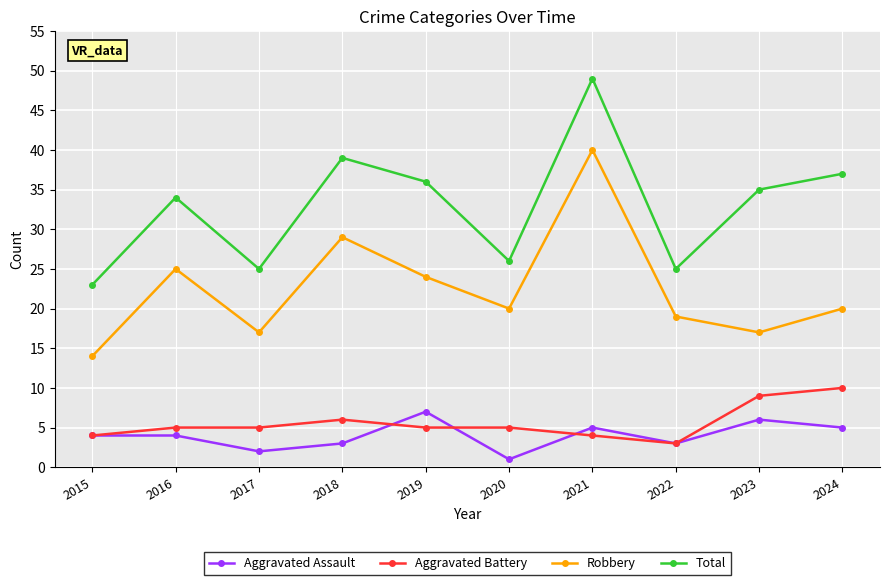

Read the Total value at 2022.

25